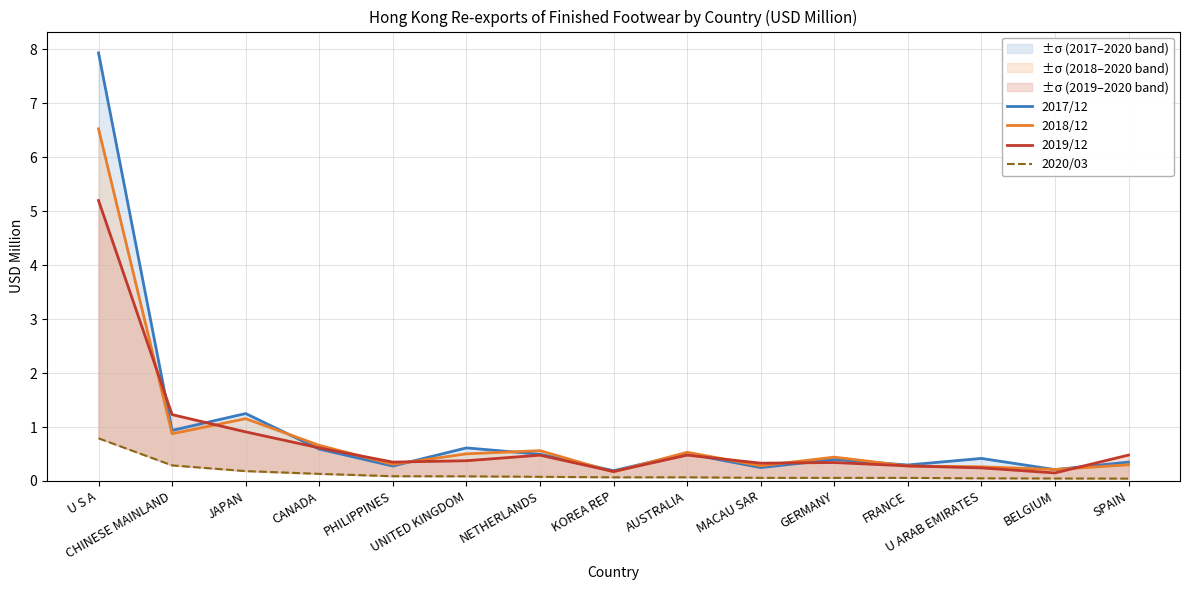

True or false: 2018/12 and 2020/03 cross at least once.

False